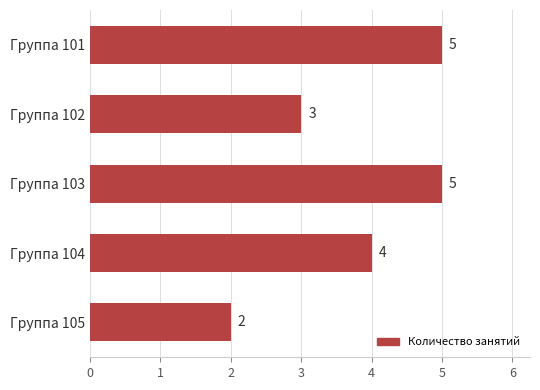

Approximately how many times larger is the value at Группа 103 compared to Группа 102?

1.7